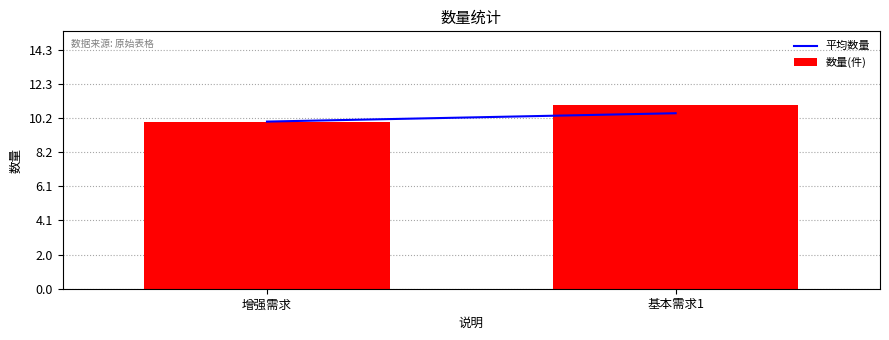

Is it true that the value at 增强需求 is 10?

True